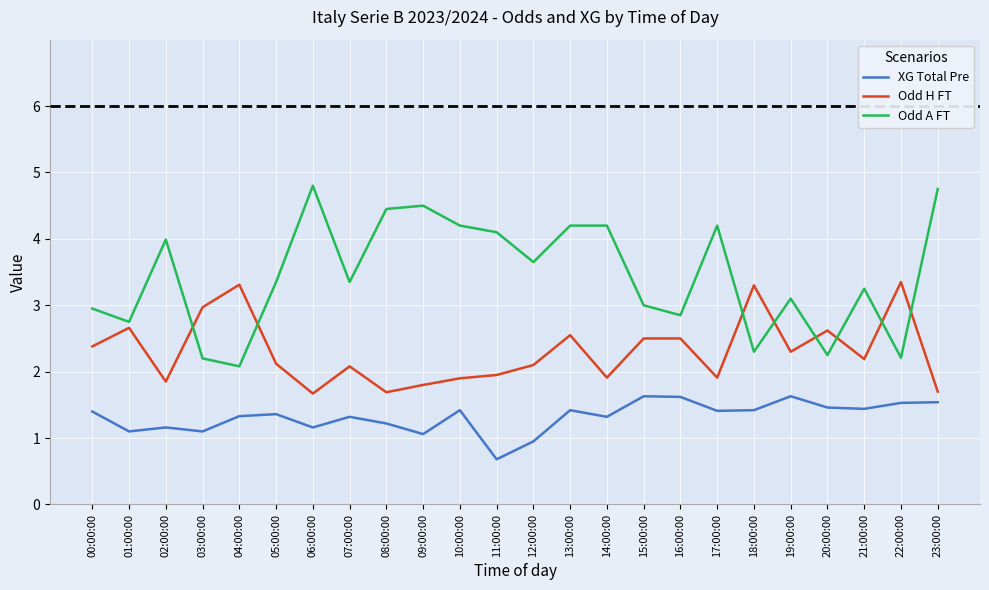

What is the difference between the Odd A FT values at 16:00:00 and 08:00:00?

1.6